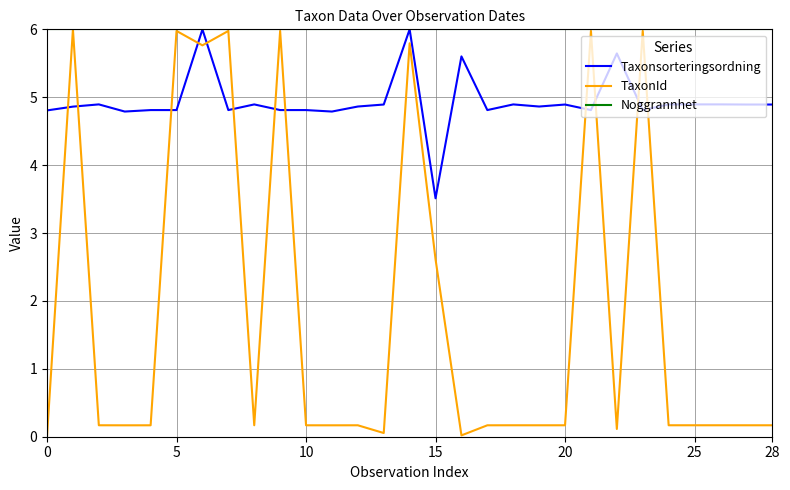

List the series in order of their overall mean, highest first.

Noggrannhet, Taxonsorteringsordning, TaxonId